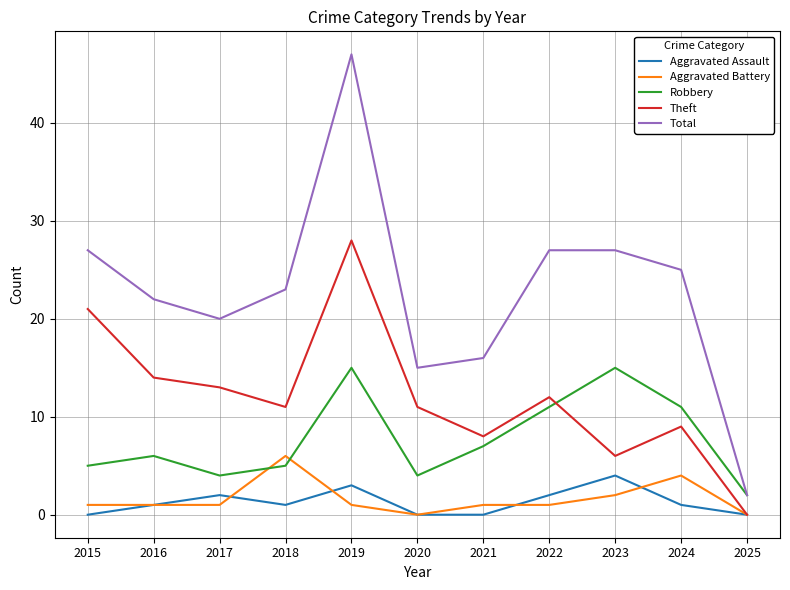

Is the value of Robbery at 2019 greater than the value of Theft at 2019?

No